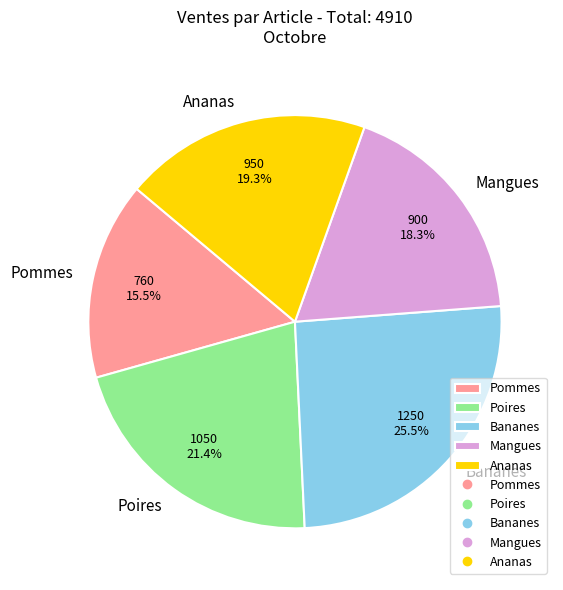

To the nearest percent, what is the combined percentage of Pommes and Mangues?

34%